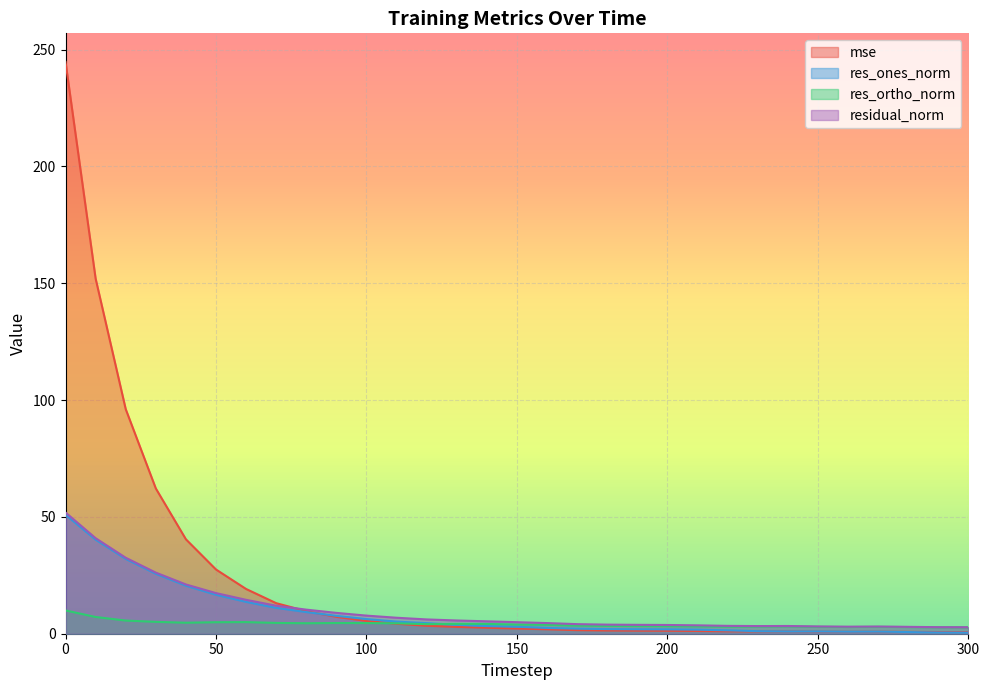

How many times do res_ones_norm and res_ortho_norm cross each other?

1